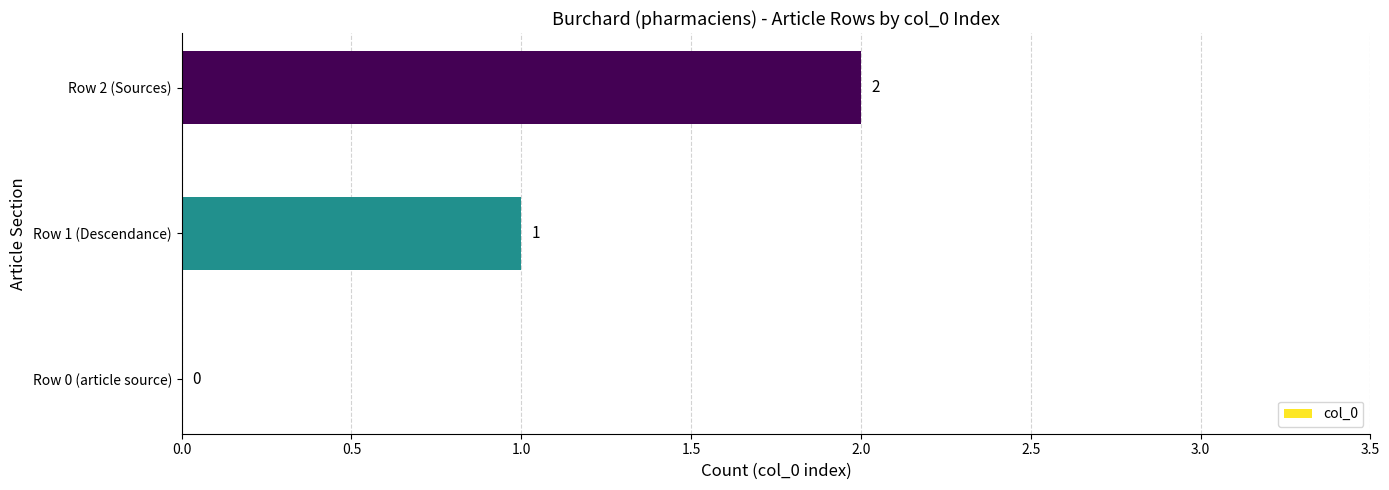

Are the bars grouped side by side (vs. stacked)?

No